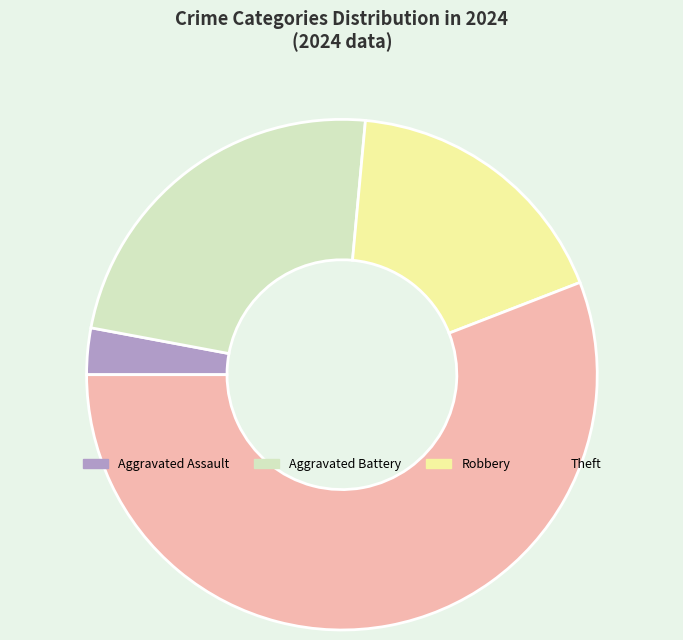

True or false: Robbery accounts for 18% of the total.

True